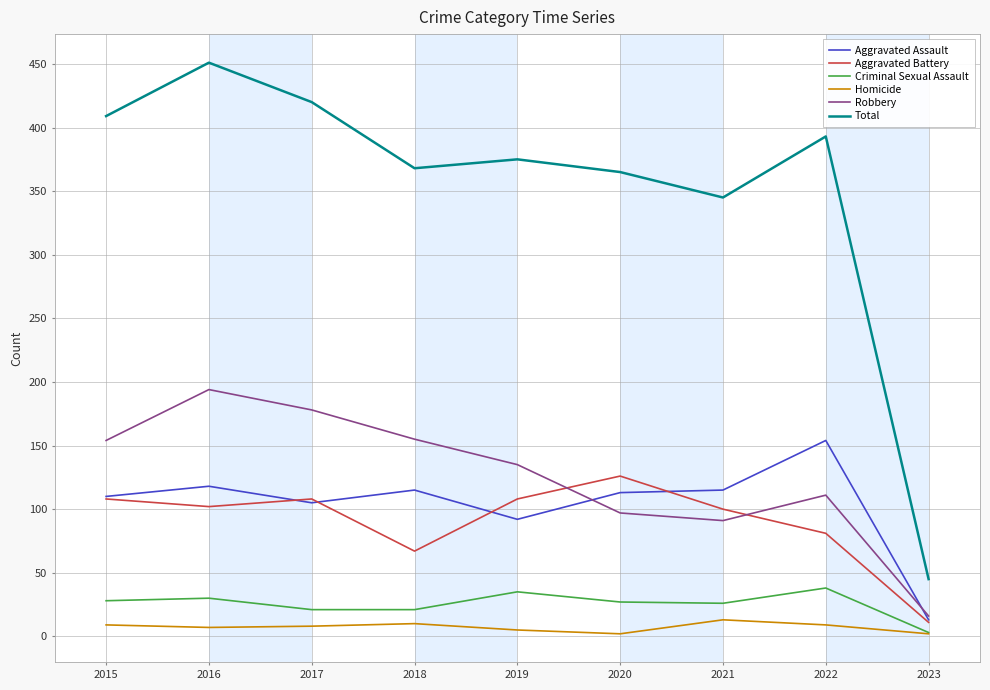

What is the difference between the maximum and second lowest values in the Robbery series?

103